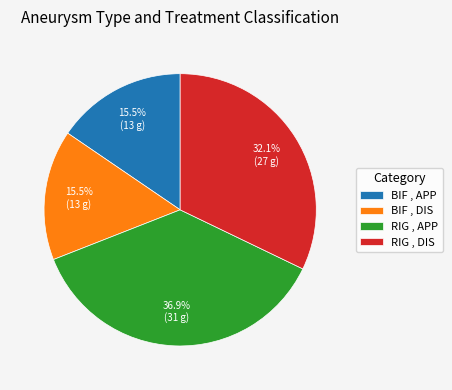

Combined, do RIG , DIS and RIG , APP account for over 50%?

Yes